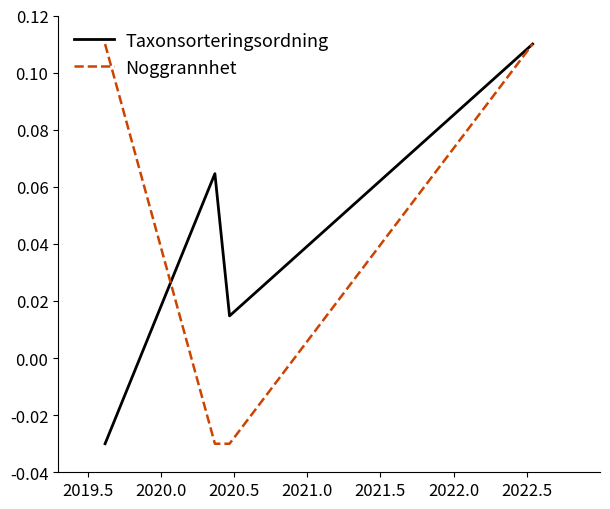

At how many categories does at least one series exceed 0?

4